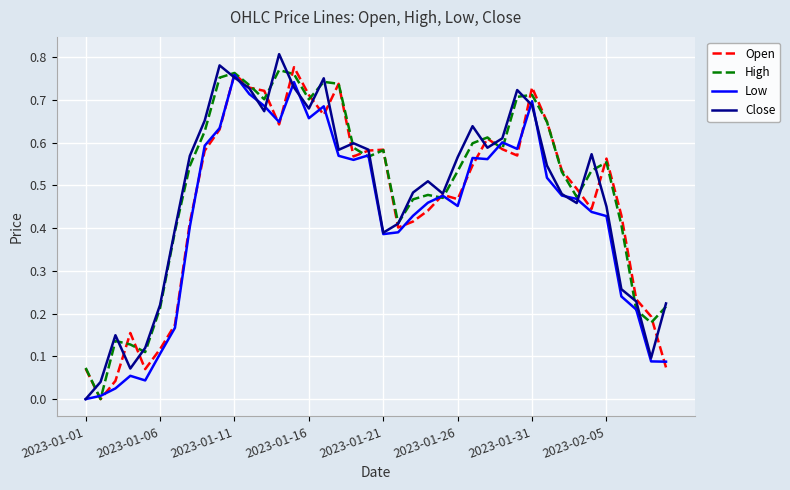

Is this an area chart (filled region under the line)?

No